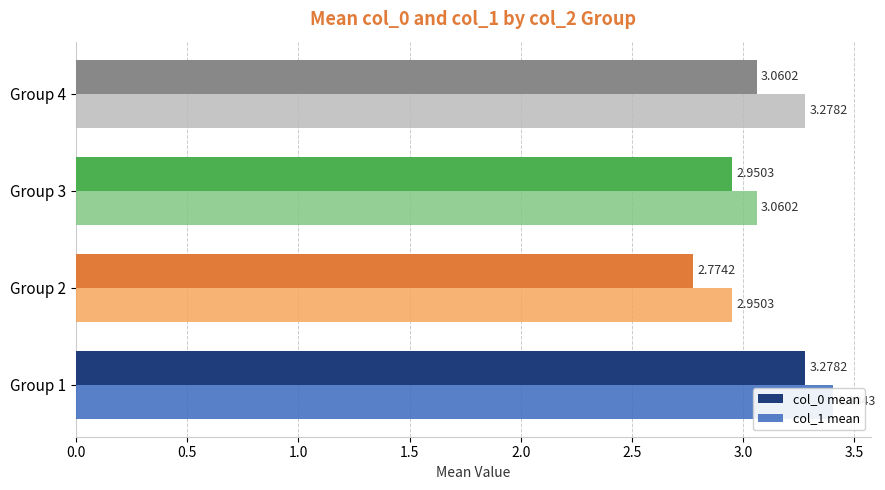

Between Group 3 and Group 4, which series saw the biggest shift?

col_1 mean